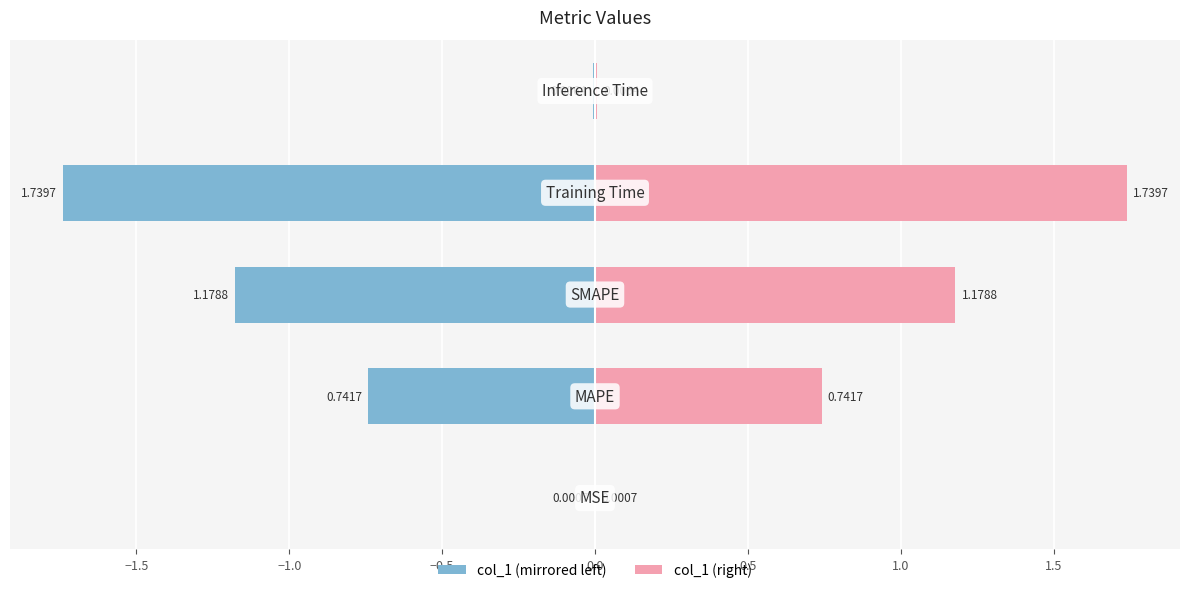

The value at SMAPE is 0.6. True or false?

False